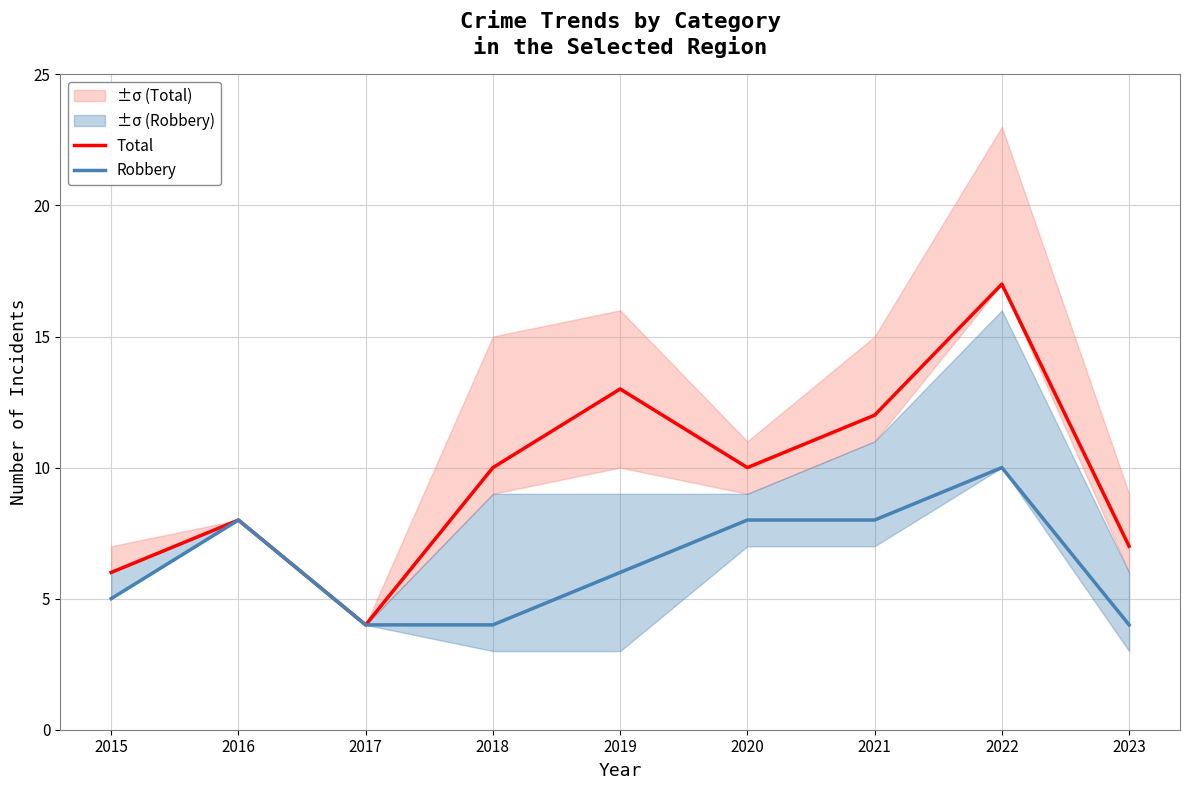

Is it true that Total equals 10 at 2020?

True